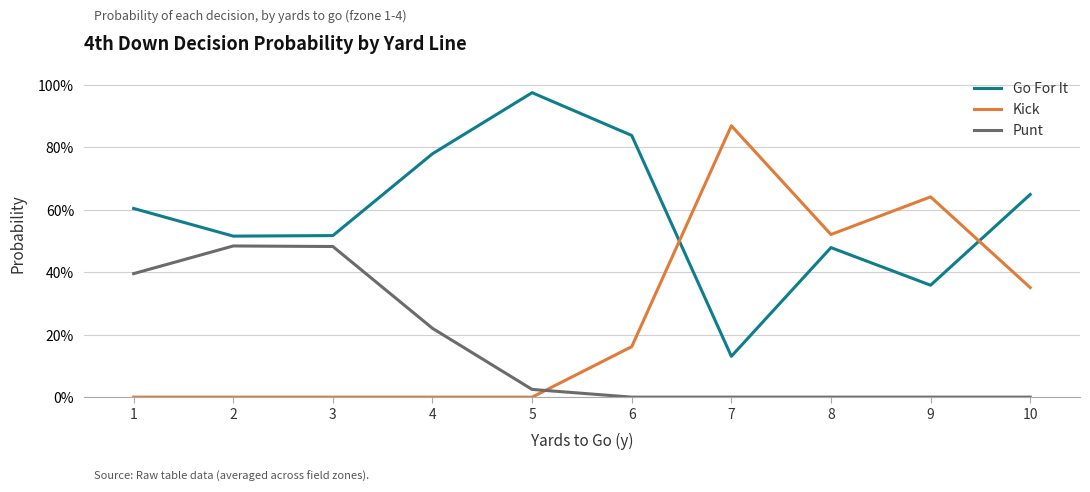

What are all the series names shown in the legend?

Go For It, Kick, Punt